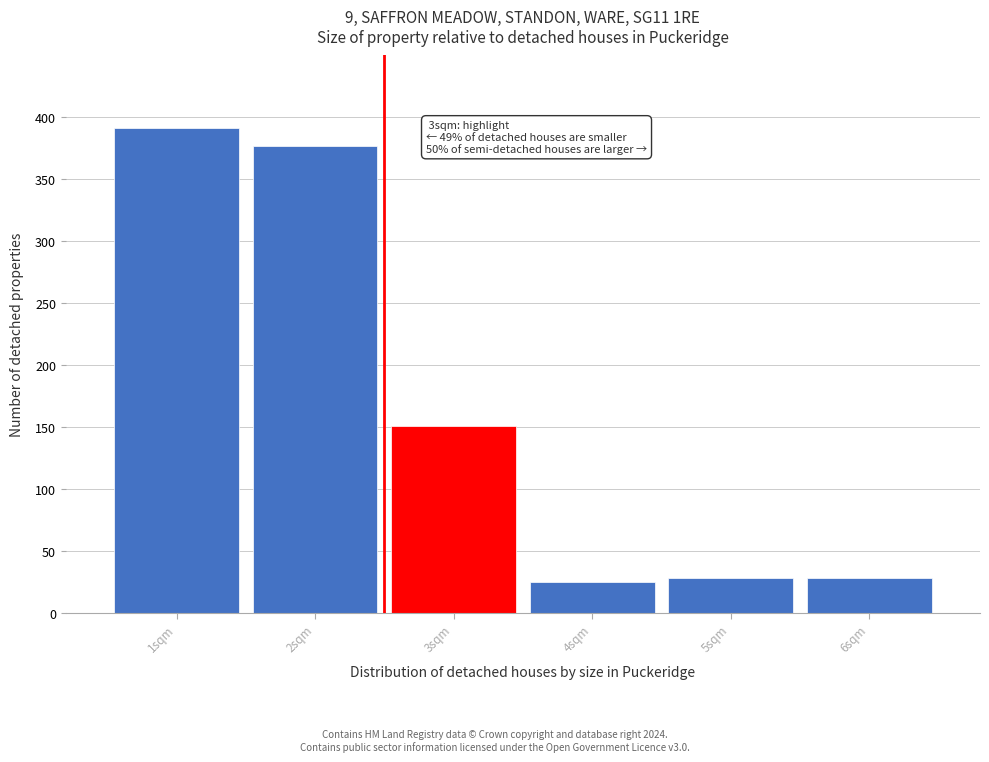

Reading left to right, transcribe all the data shown in this chart.

1sqm=391	2sqm=377	3sqm=151	4sqm=25	5sqm=28	6sqm=28